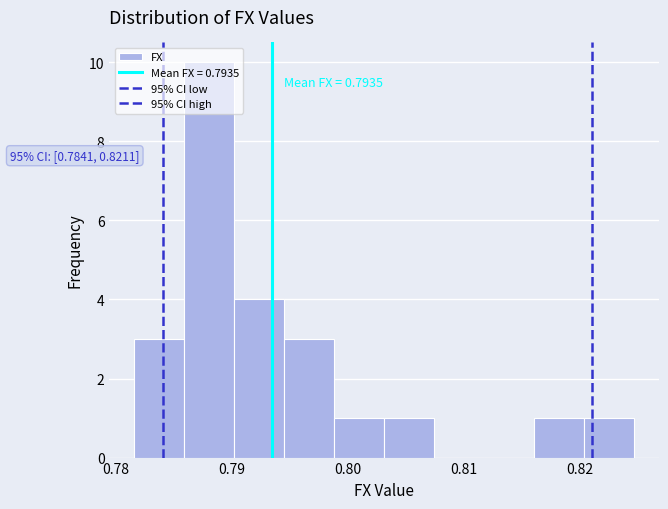

Which range on the x-axis has the tallest bar?

0.786 to 0.790